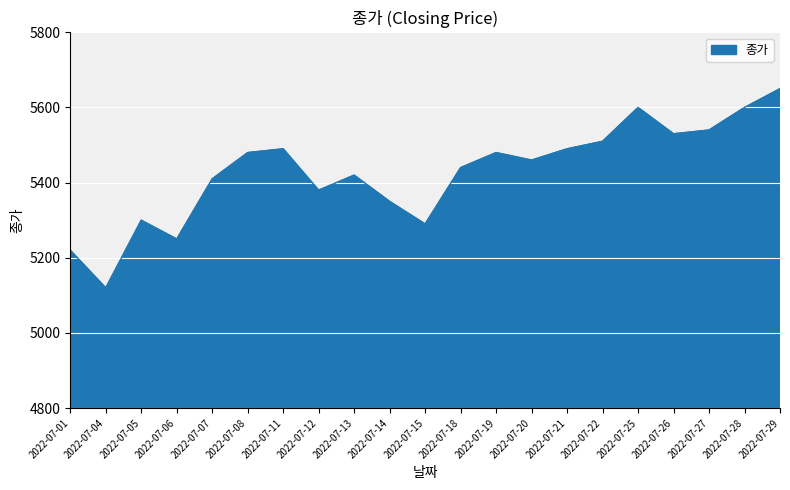

How many lines are shown in the chart?

1